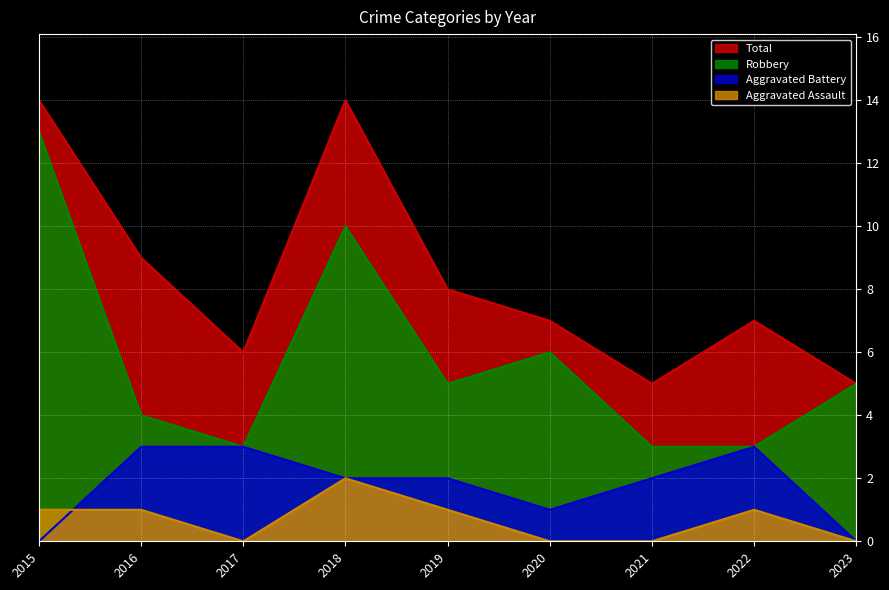

What is the sum of the Robbery values at 2019 and 2017?

8